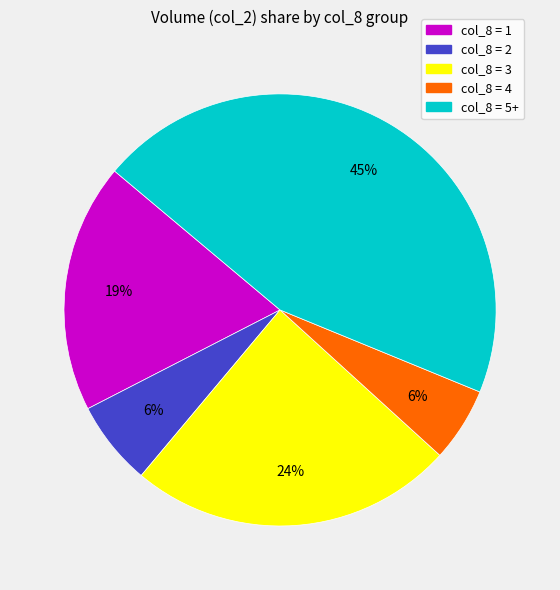

Is there any slice that represents more than half of the pie?

No